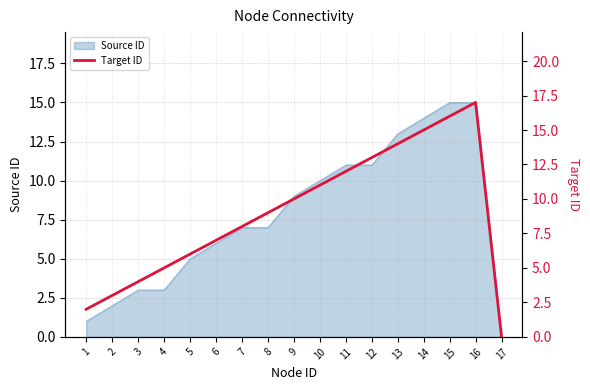

The Source ID series shows 2 at 9. True or false?

False